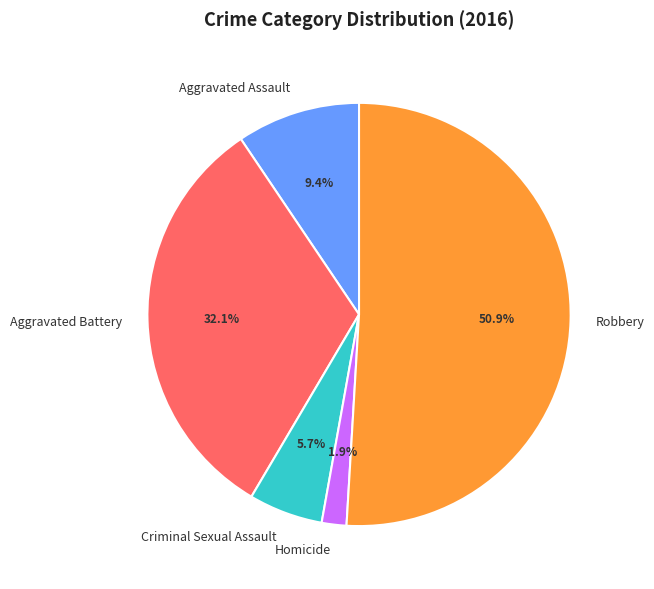

Is it true that Aggravated Battery is 19% of the pie?

False